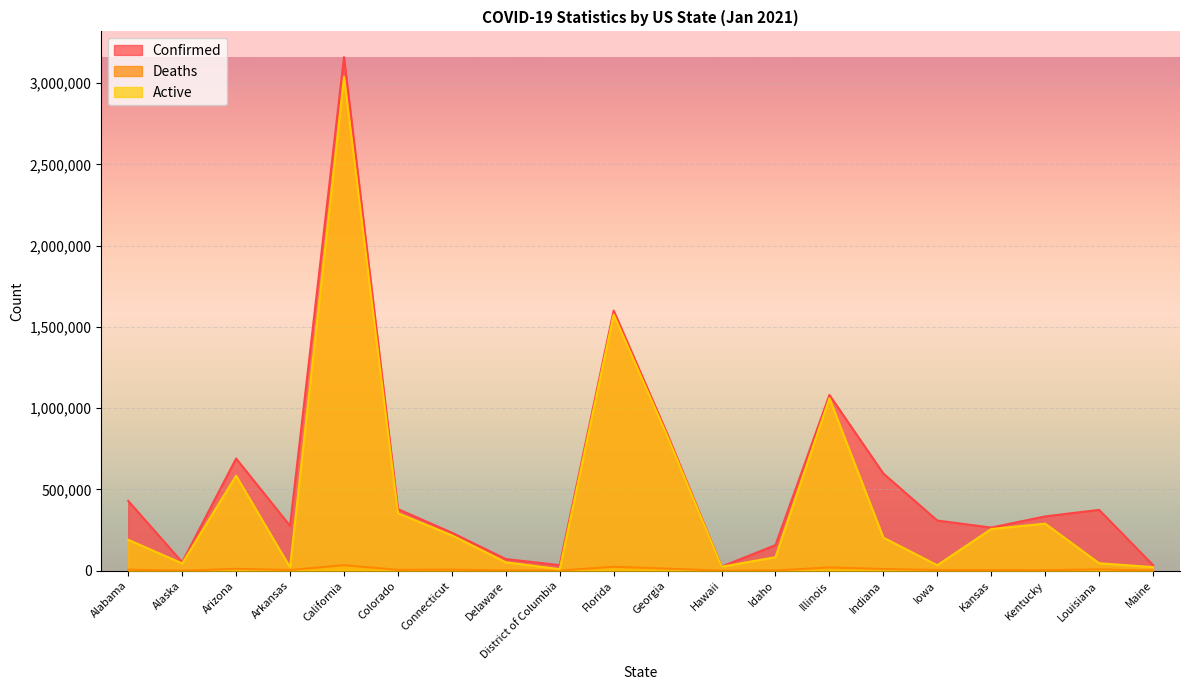

What position from the left is Arizona?

3